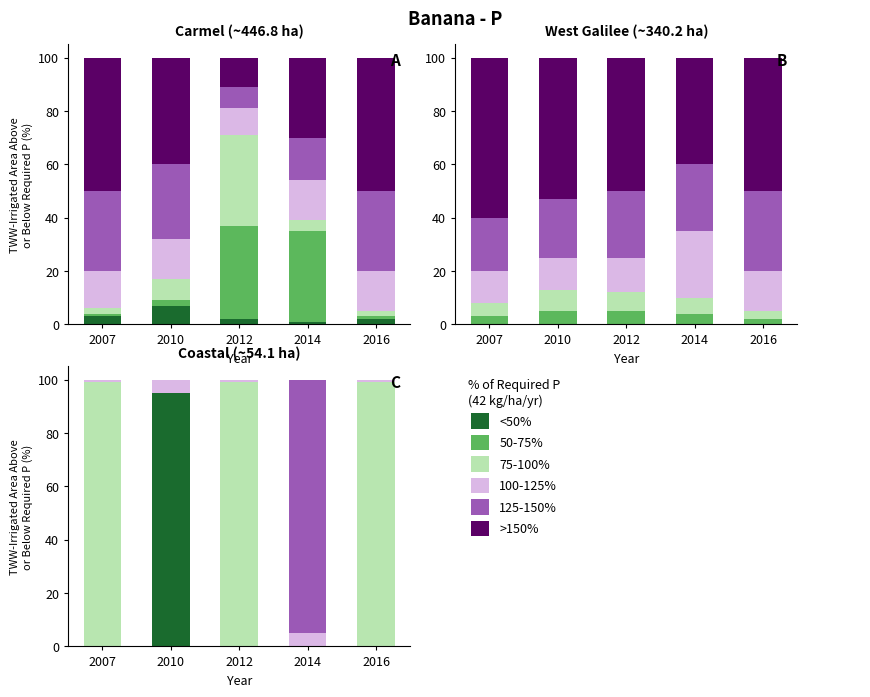

Between 2010 and 2016, which is larger?

2010